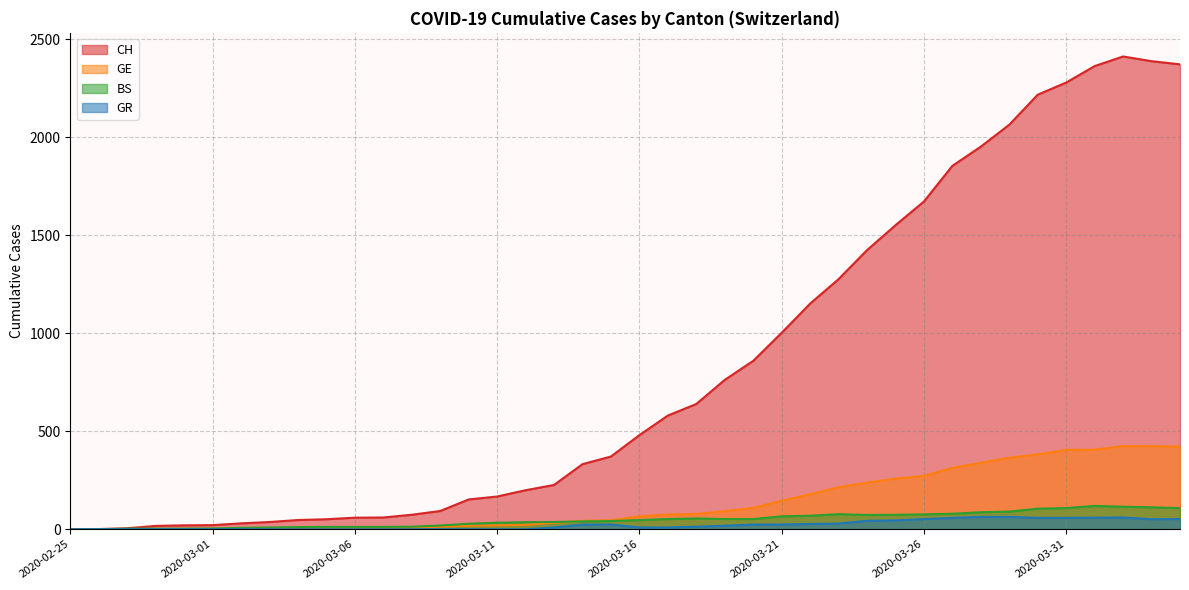

What is the difference between the second highest and minimum values in the GR series?

63